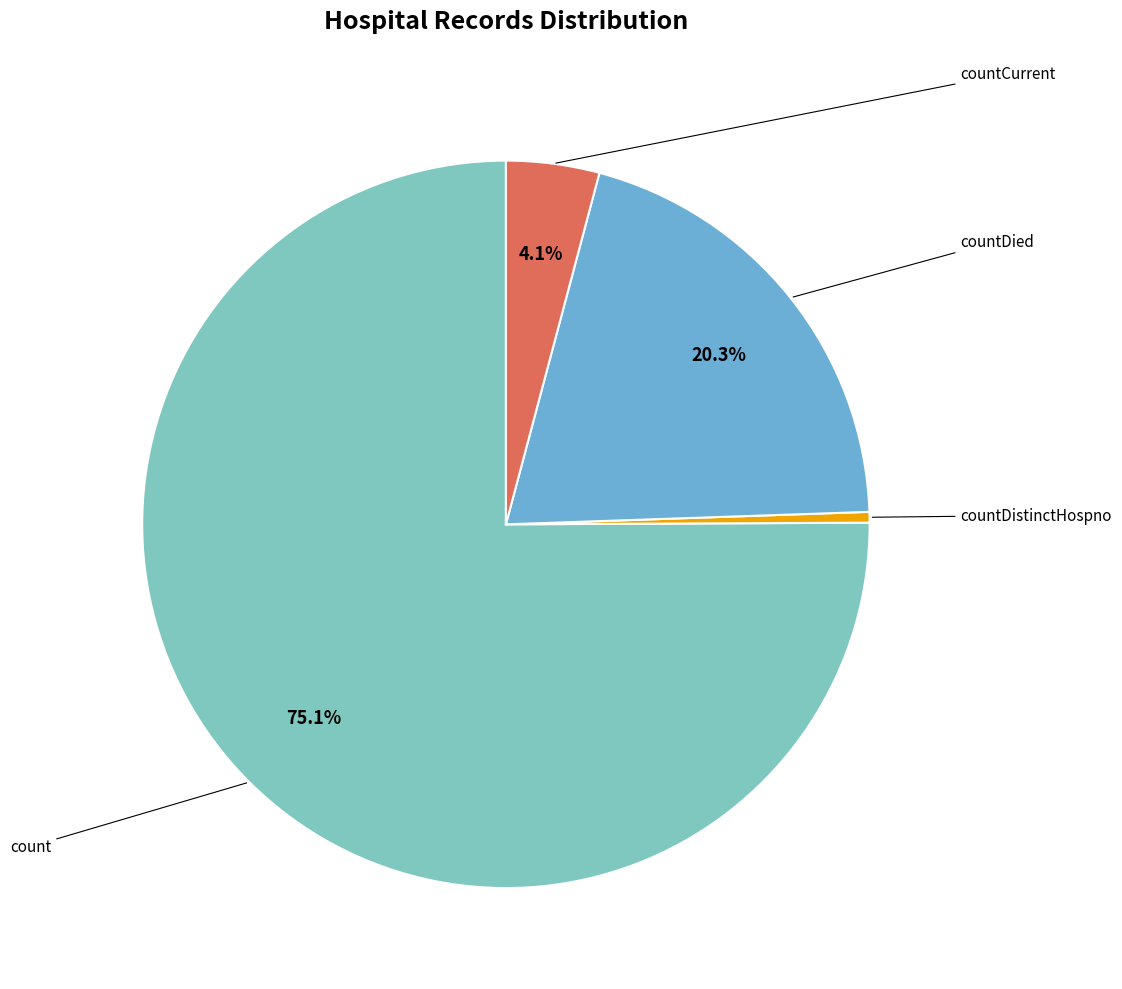

To the nearest percent, what is the average slice percentage?

25%